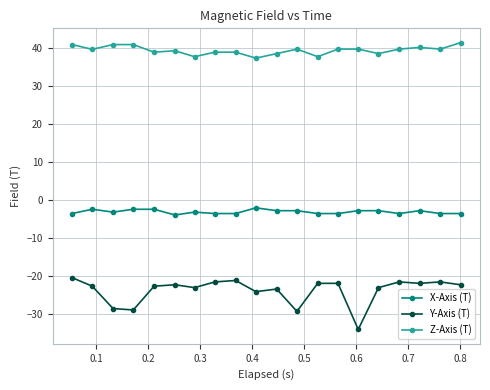

Does the chart have visible grid lines?

Yes